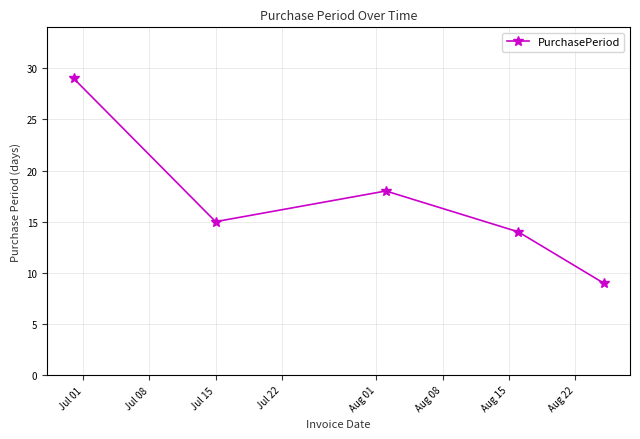

What is the maximum value shown in the chart?

29